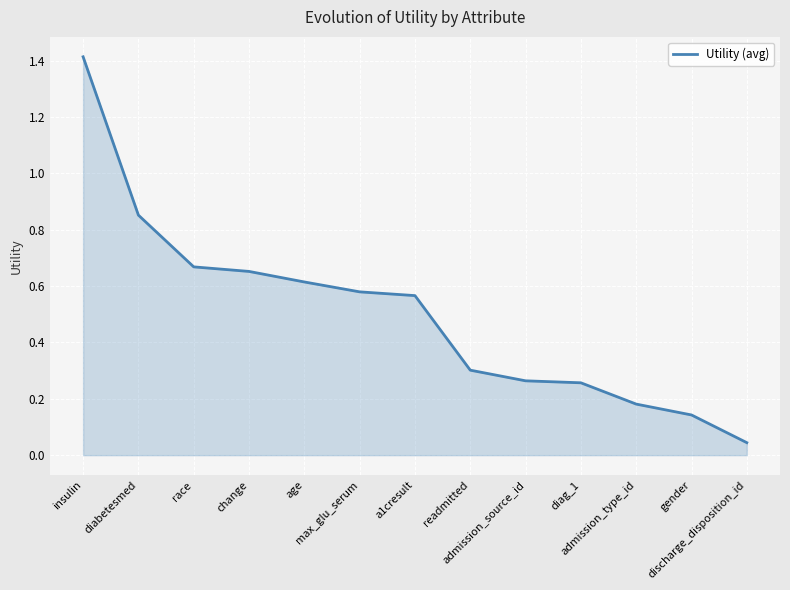

What is the difference between the maximum and minimum values?

1.4